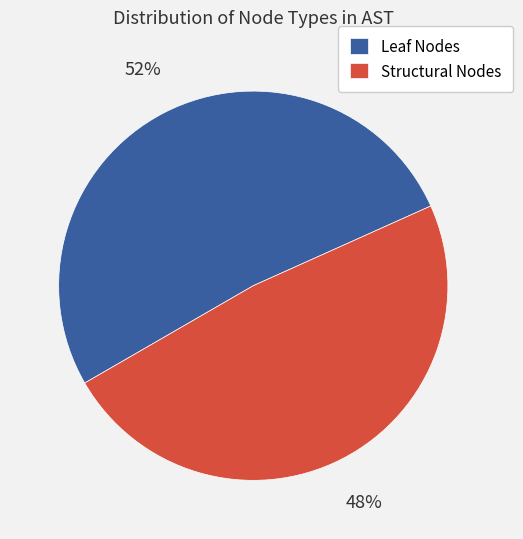

Combined, do Structural Nodes and Leaf Nodes account for over 50%?

Yes